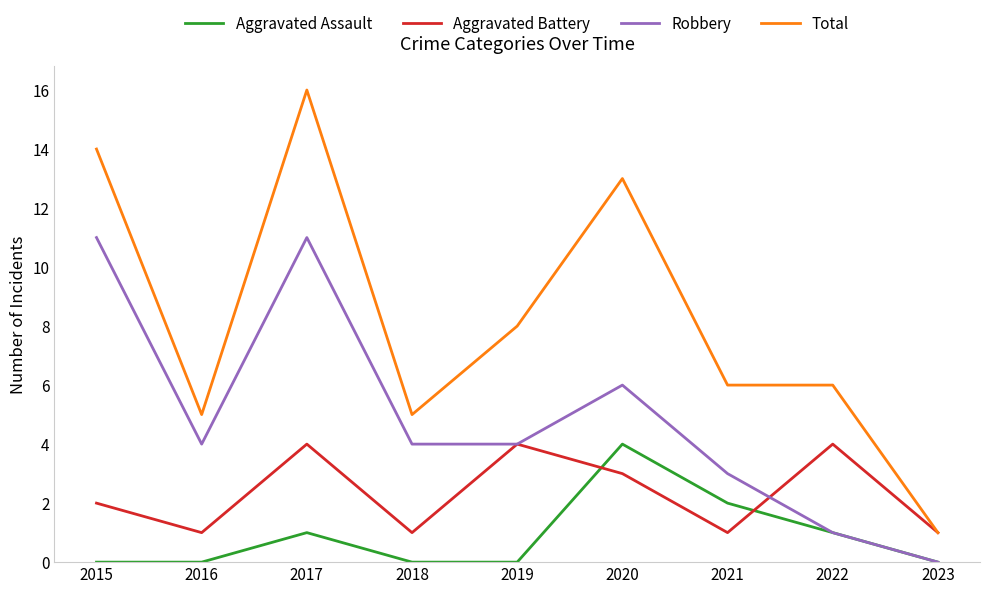

At how many categories does at least one series exceed 4?

8